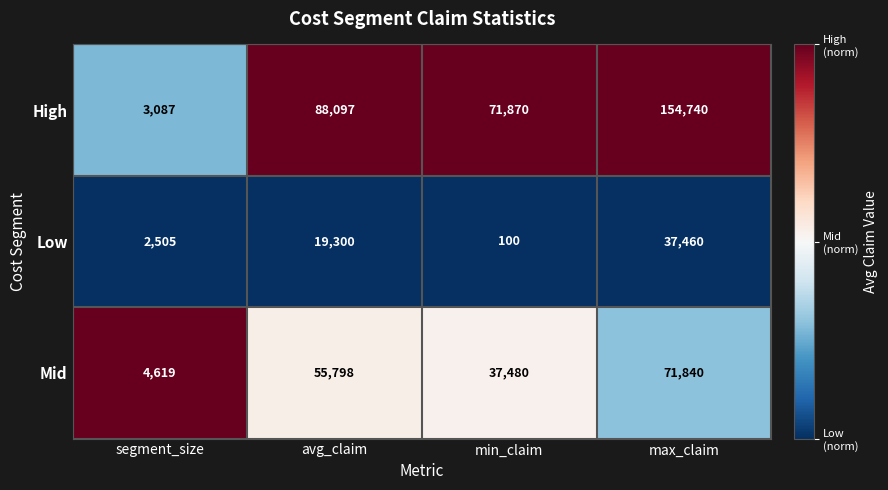

Which series has the largest total across all categories?

High